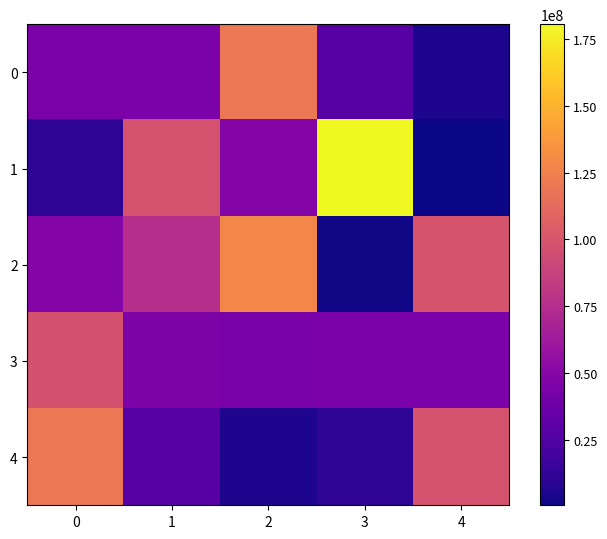

Count the number of data series in this chart.

5